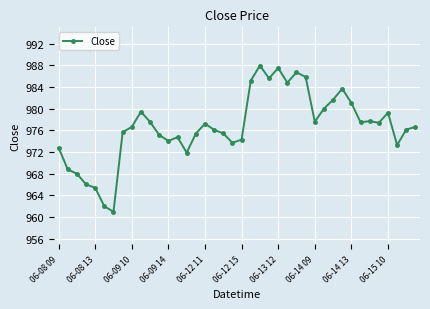

True or false: the data has more than 0 interior local peaks.

True